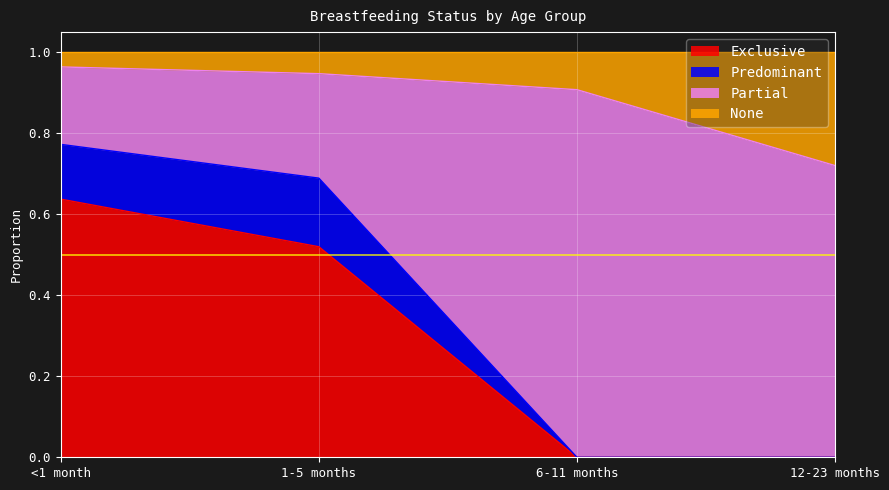

Which category has the highest value in the Exclusive series?

<1 month